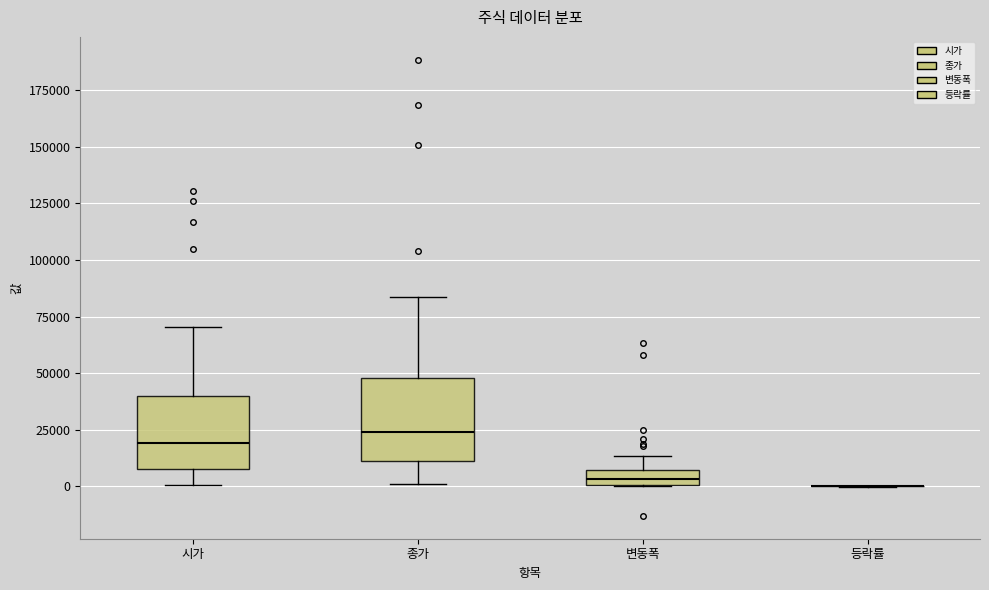

Where does the lower whisker of the box for 시가 end on the y-axis? The values are not printed on the chart, so give them approximately, as read against the axis.

0